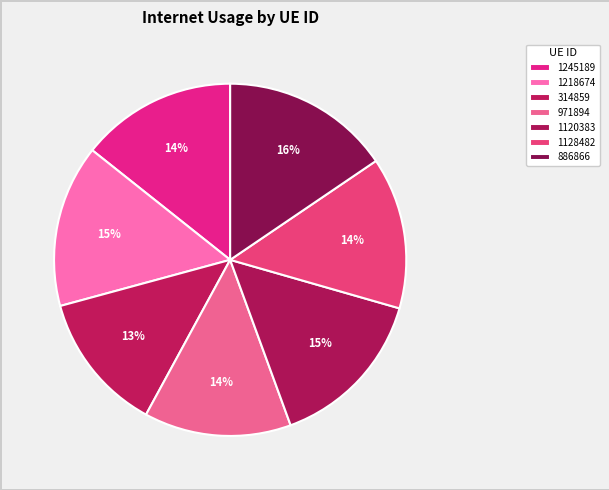

How many slices are in this pie chart?

7